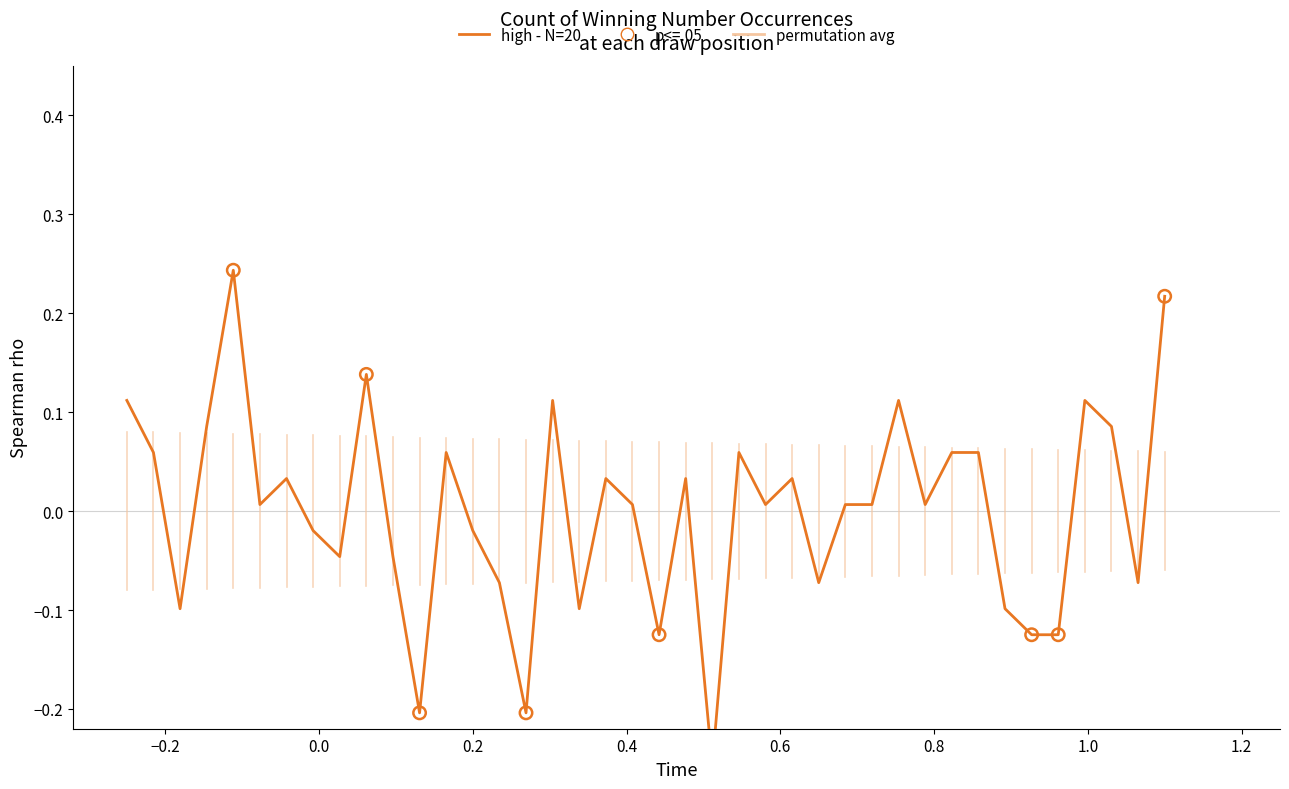

Which has a higher value, 1 or 26?

1